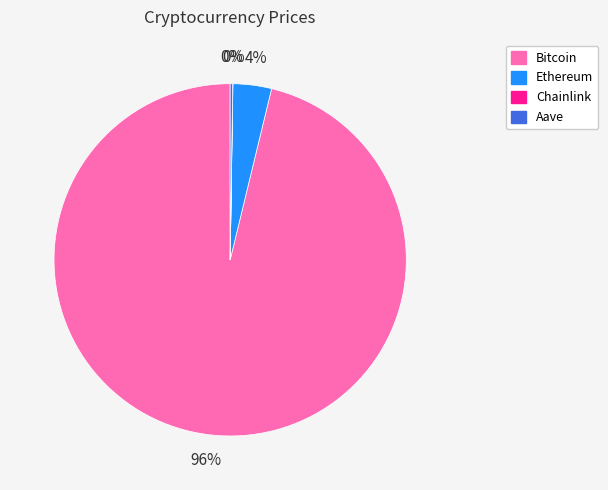

What is the largest slice in the pie chart?

Bitcoin